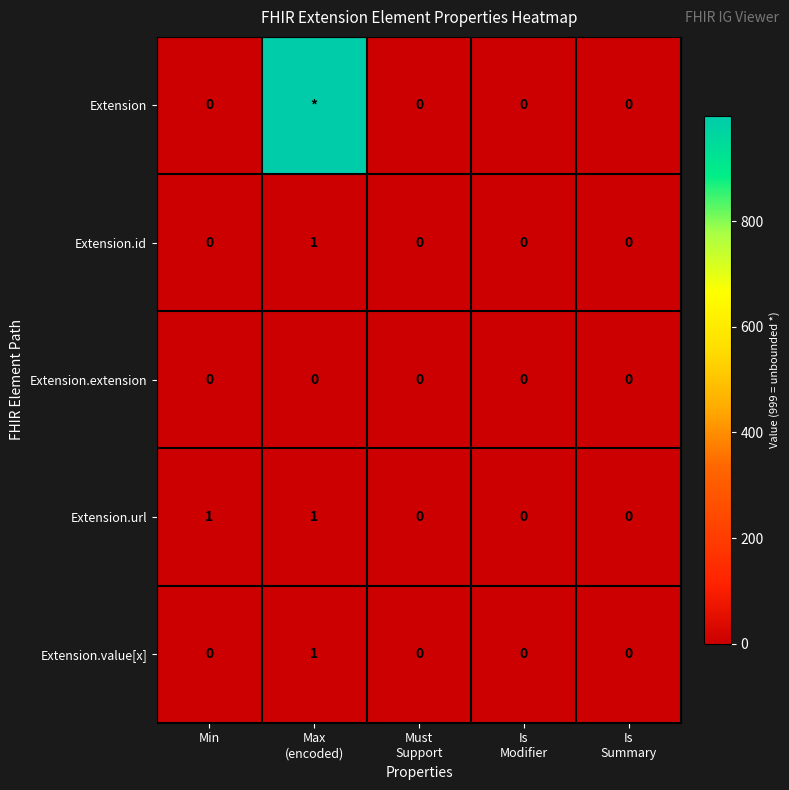

The value of Extension.url at Min is 1. True or false?

True